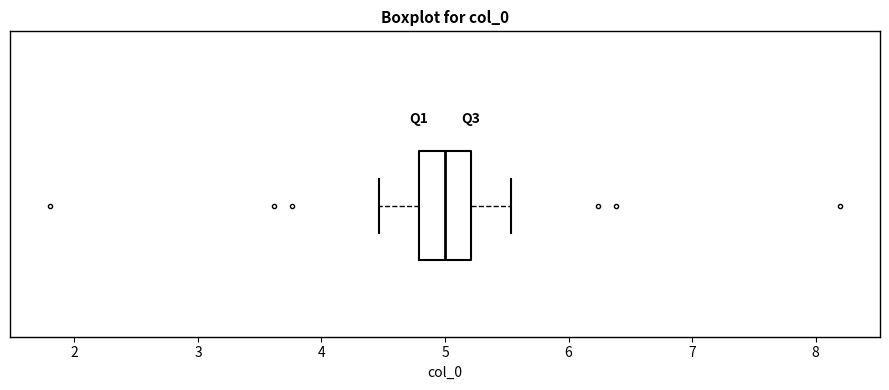

Read this box plot against the x-axis: the position of the median line, the range covered by the box, and the ends of both whiskers. The values are not printed on the chart, so give them approximately, as read against the axis.

median 5.0, box 4.8 to 5.2, whiskers 4.5 to 5.5